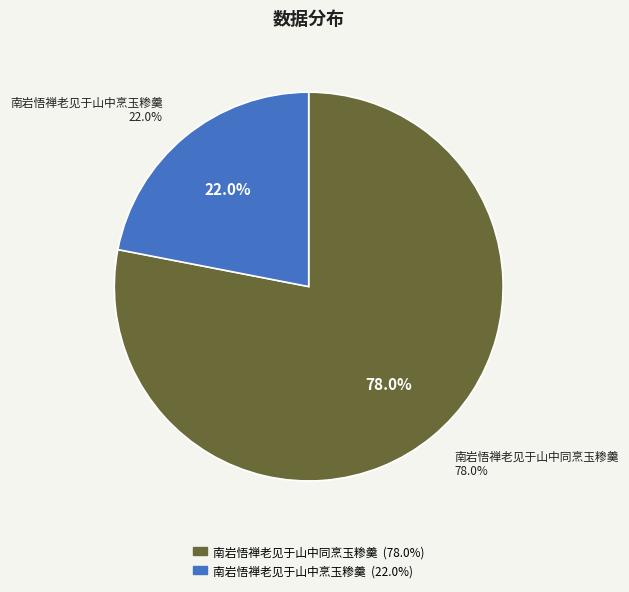

Is there any slice that represents more than half of the pie?

Yes